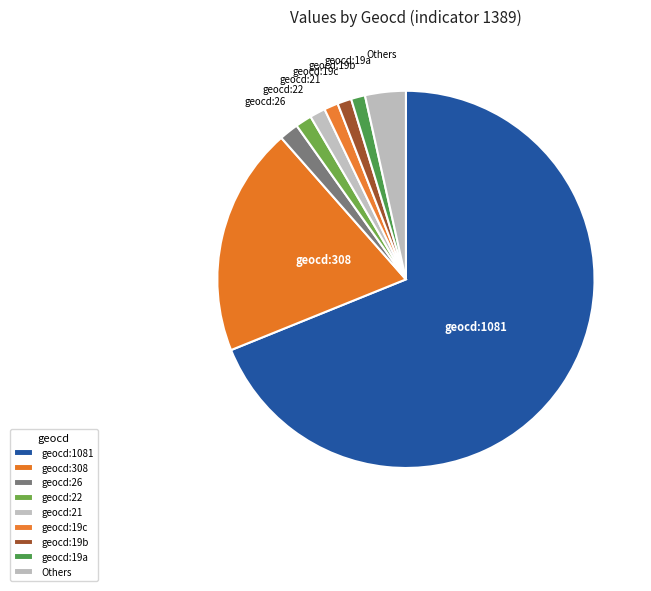

Approximately how many times larger is the value at geocd:19b compared to geocd:22?

0.9